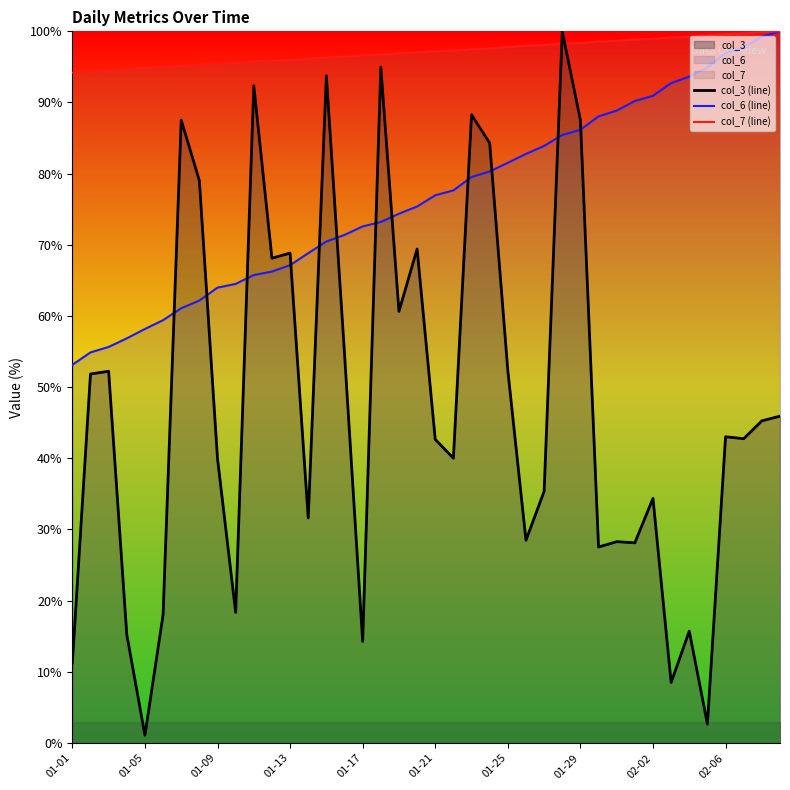

At 10, list the series in order from smallest to largest.

col_6 (line), col_3 (line), col_7 (line)